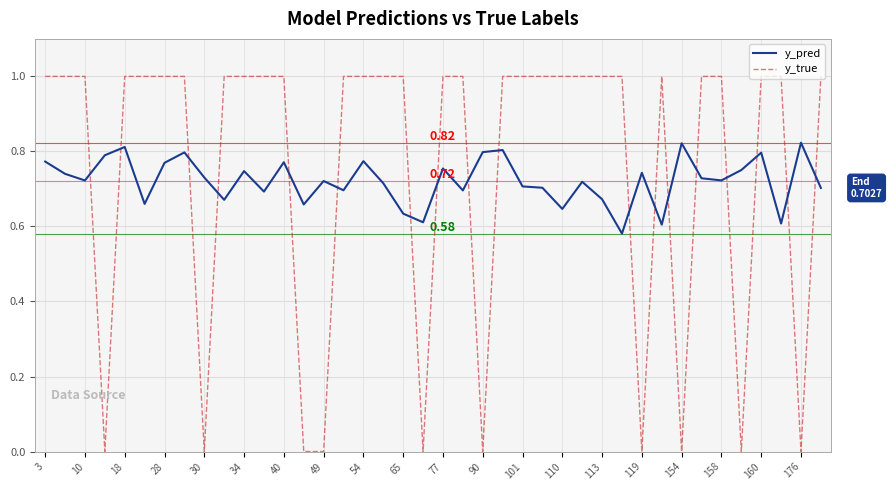

Which series ends up on top after the final intersection of y_true and y_pred?

y_true